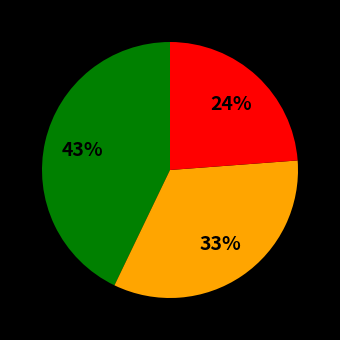

To the nearest percent, what is the difference between the largest and smallest slice percentages?

19%